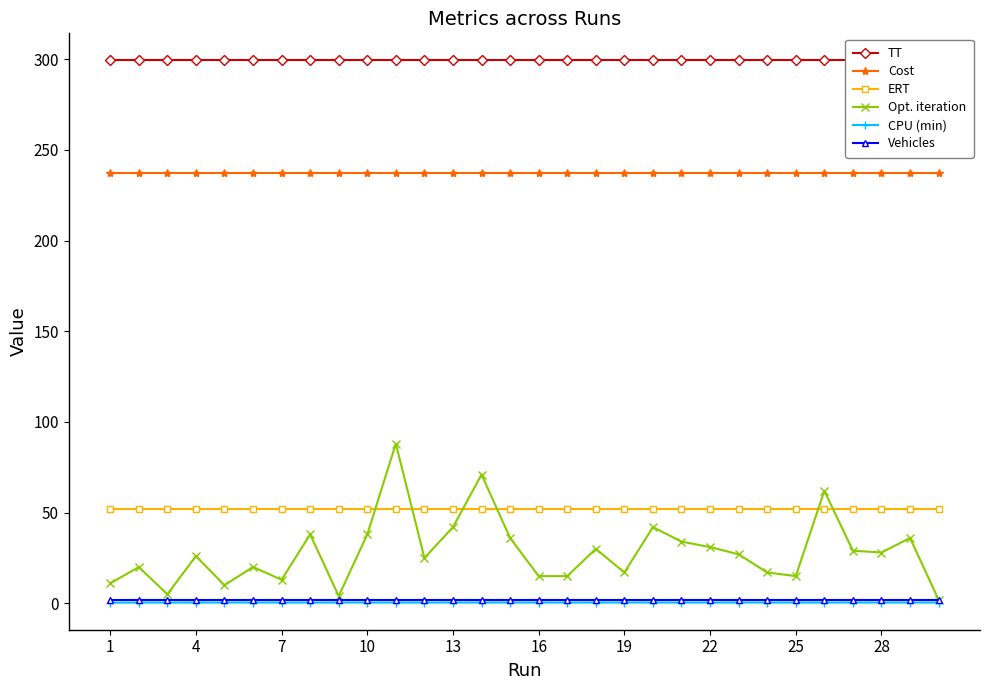

Where is Vehicles nearest to the value 2?

1